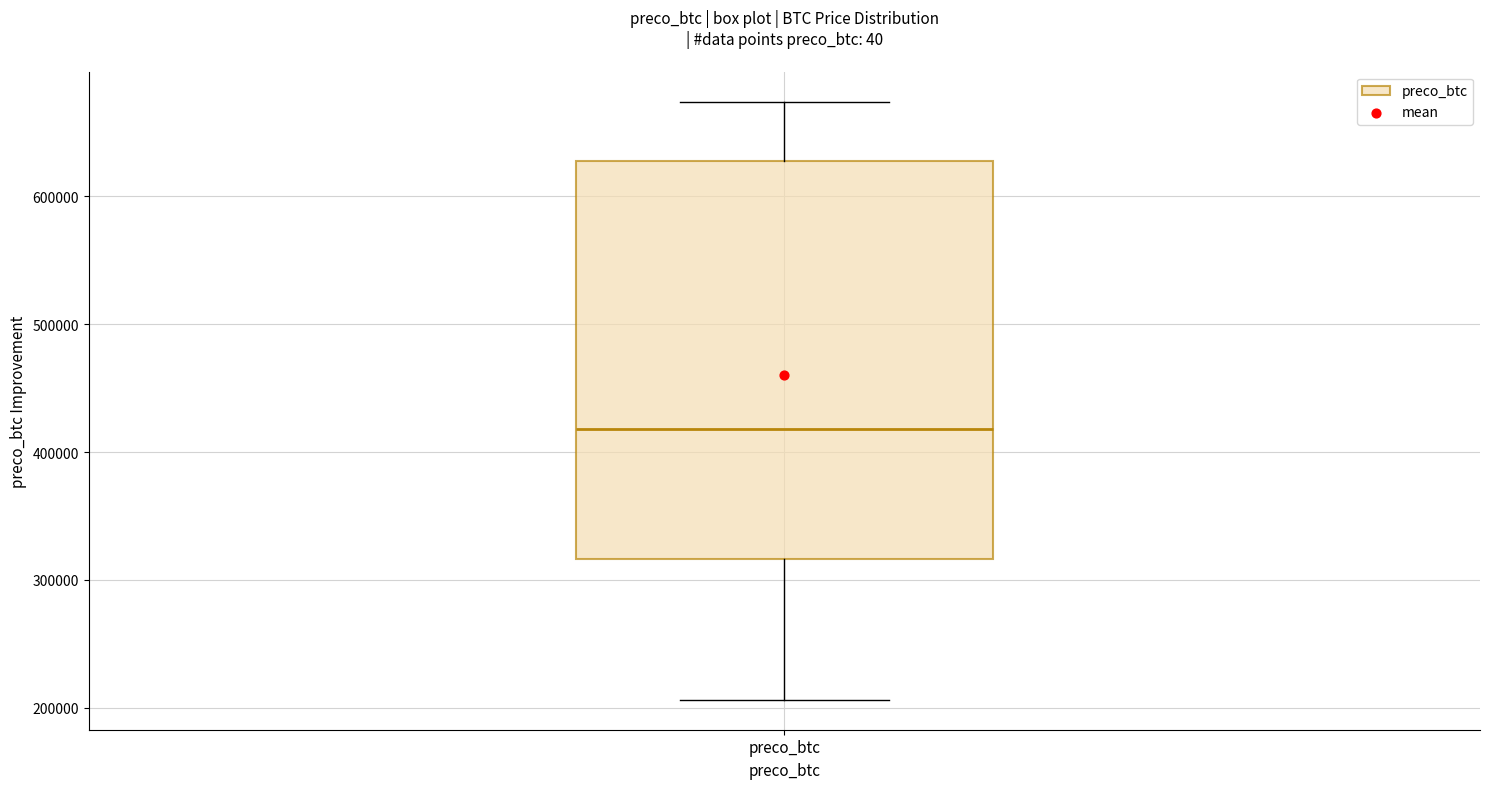

Where does the median line of the box for preco_btc sit on the y-axis? The values are not printed on the chart, so give them approximately, as read against the axis.

420000